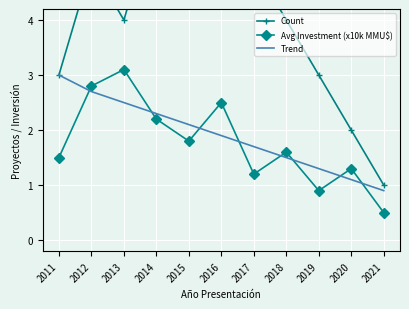

True or false: Count has more than 0 points higher than both neighbors.

True